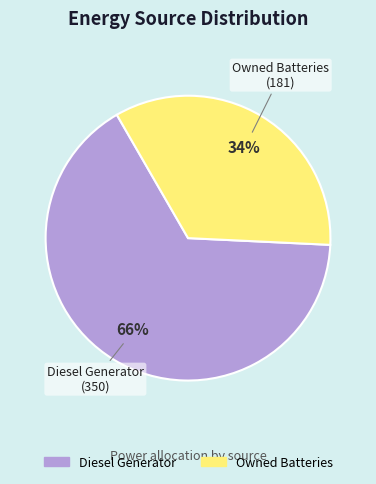

Is there a majority slice in this chart?

Yes